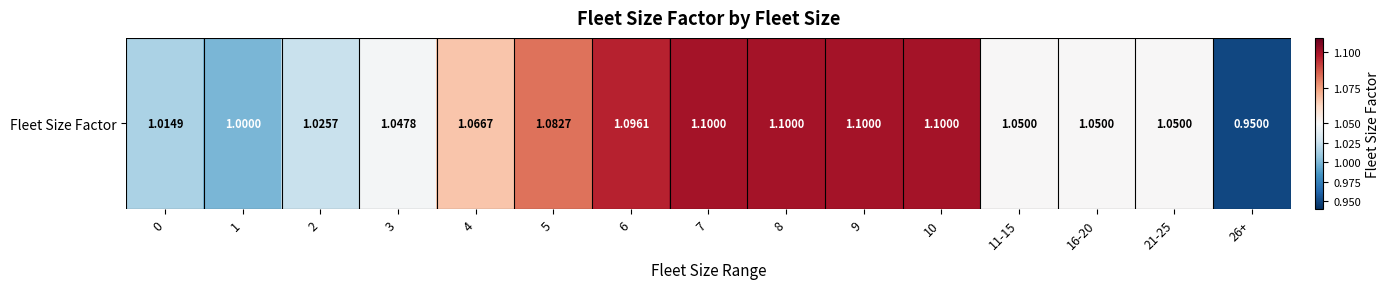

Which has a higher value, 21-25 or 4?

4